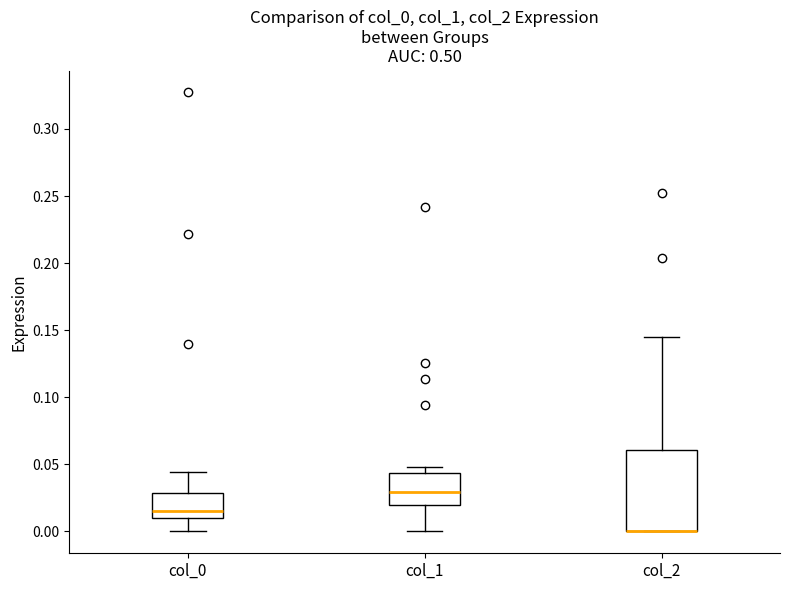

Reading left to right, read every box against the y-axis: the position of its median line, the range the box covers, and the ends of its whiskers. The values are not printed on the chart, so give them approximately, as read against the axis.

col_0: median 0.015, box 0.010 to 0.030, whiskers 0.000 to 0.045
col_1: median 0.030, box 0.020 to 0.045, whiskers 0.000 to 0.050
col_2: median 0.000 (drawn on the box's lower edge), box 0.000 to 0.060, whiskers 0.000 to 0.145